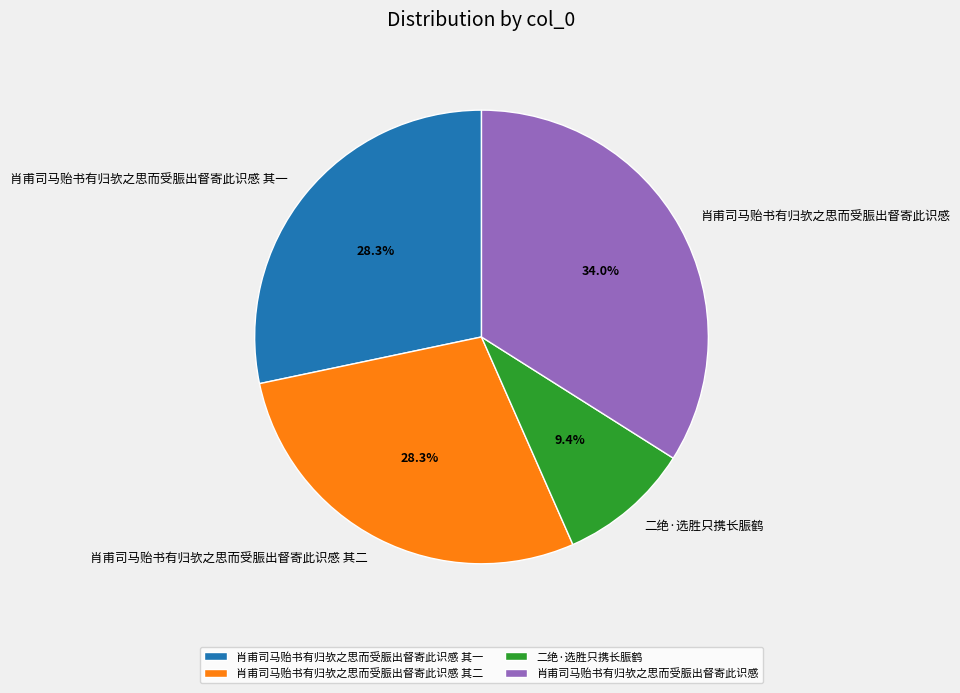

To the nearest percent, what is the average slice percentage?

25%